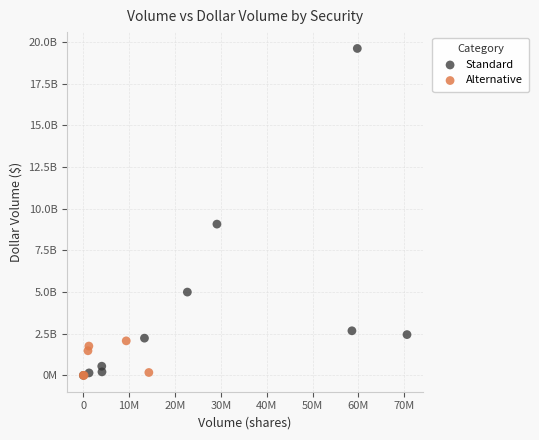

Which series reaches the maximum Y coordinate?

Standard